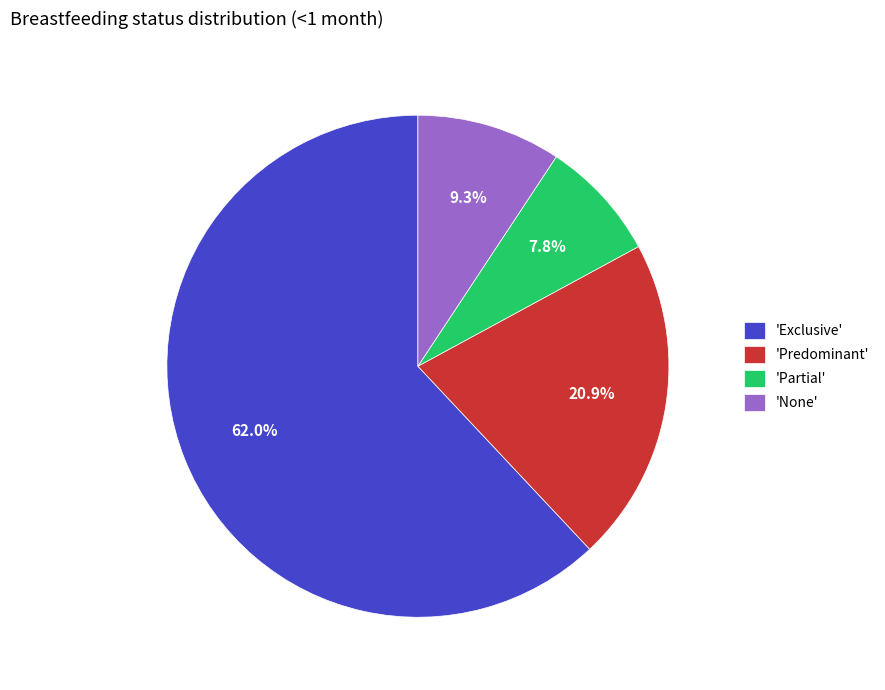

Is there a majority slice in this chart?

Yes